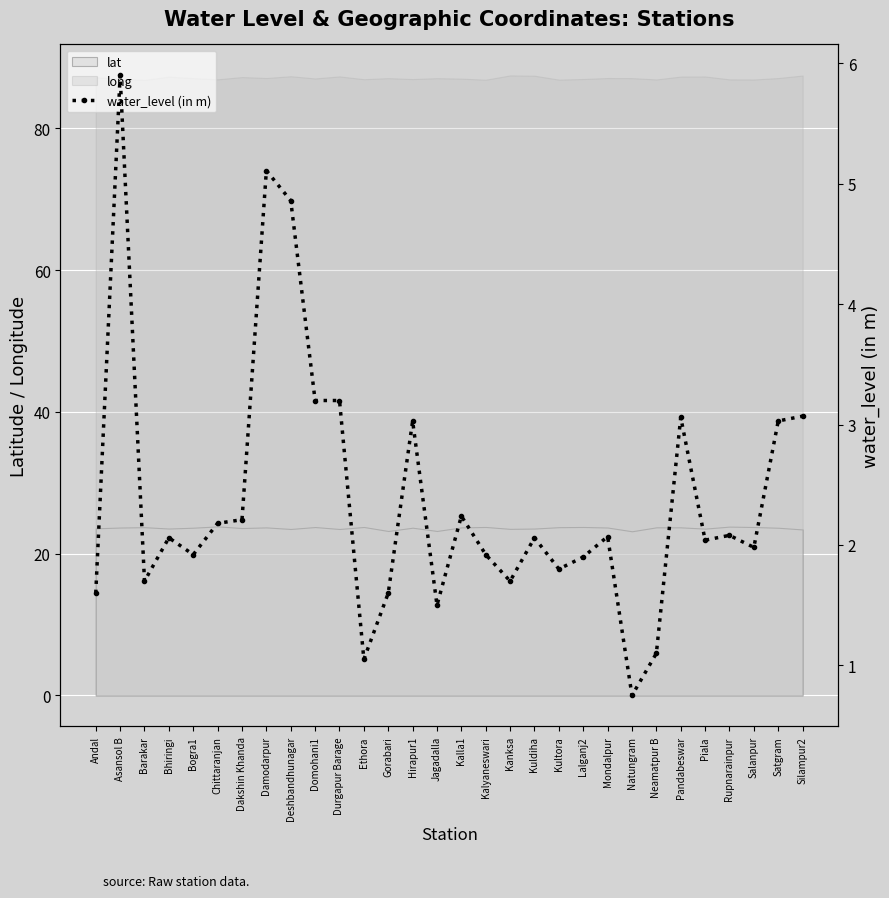

The value at Piala is 2.0. True or false?

True